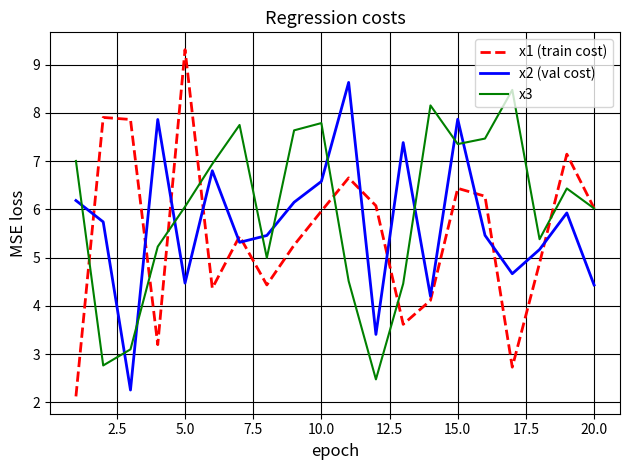

Which series has the widest spread of values?

x1 (train cost)